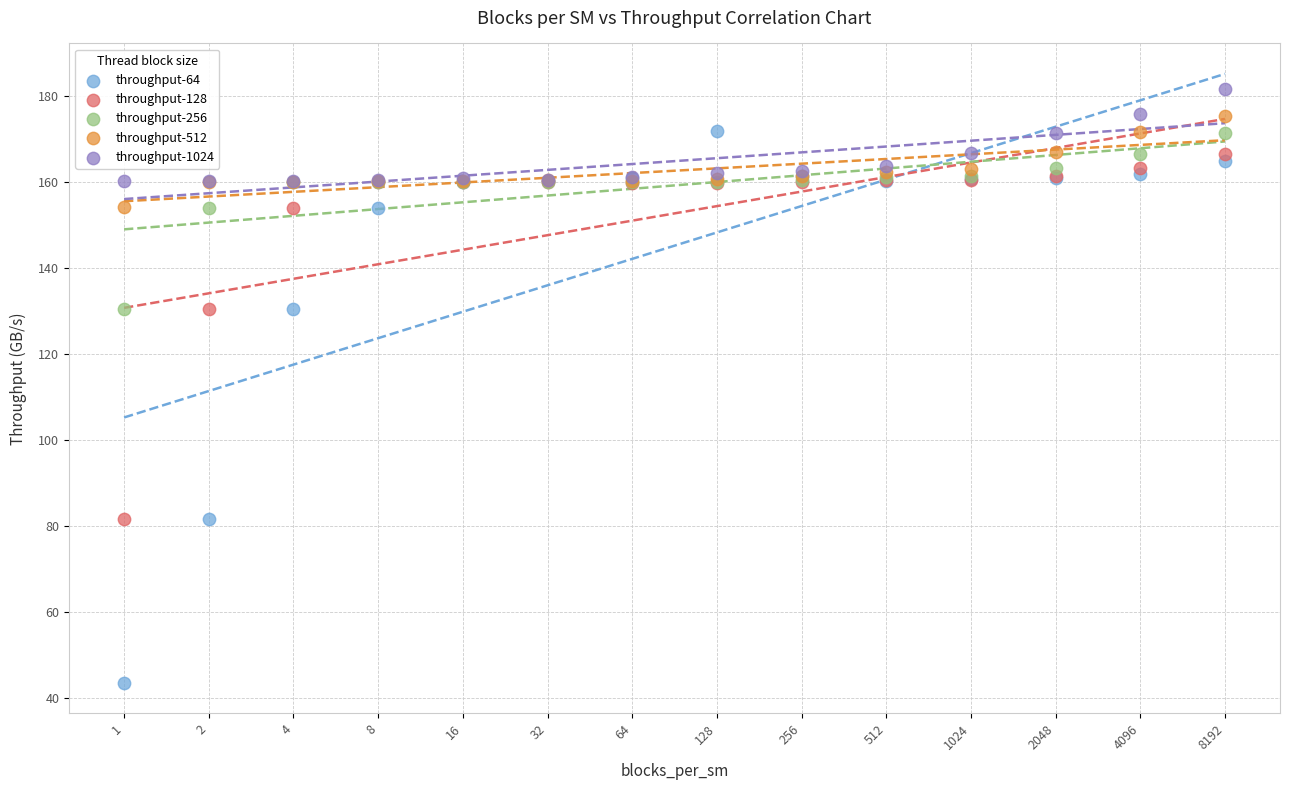

Which series has the largest Y range (max minus min)?

throughput-64